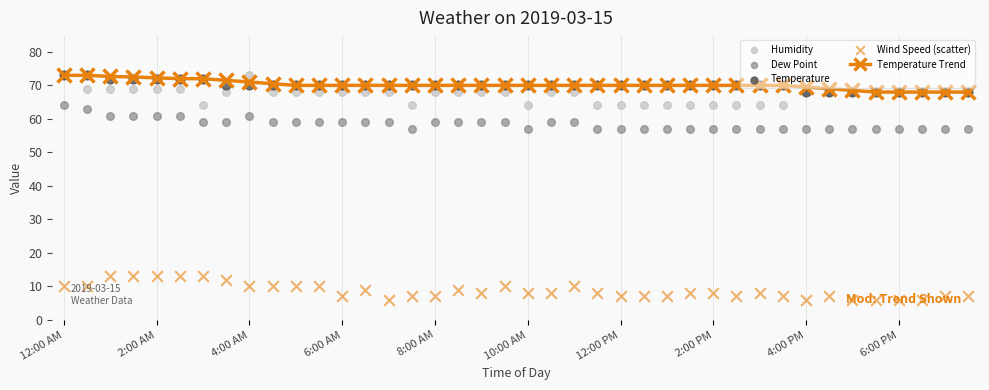

At how many categories does at least one series exceed 43?

40